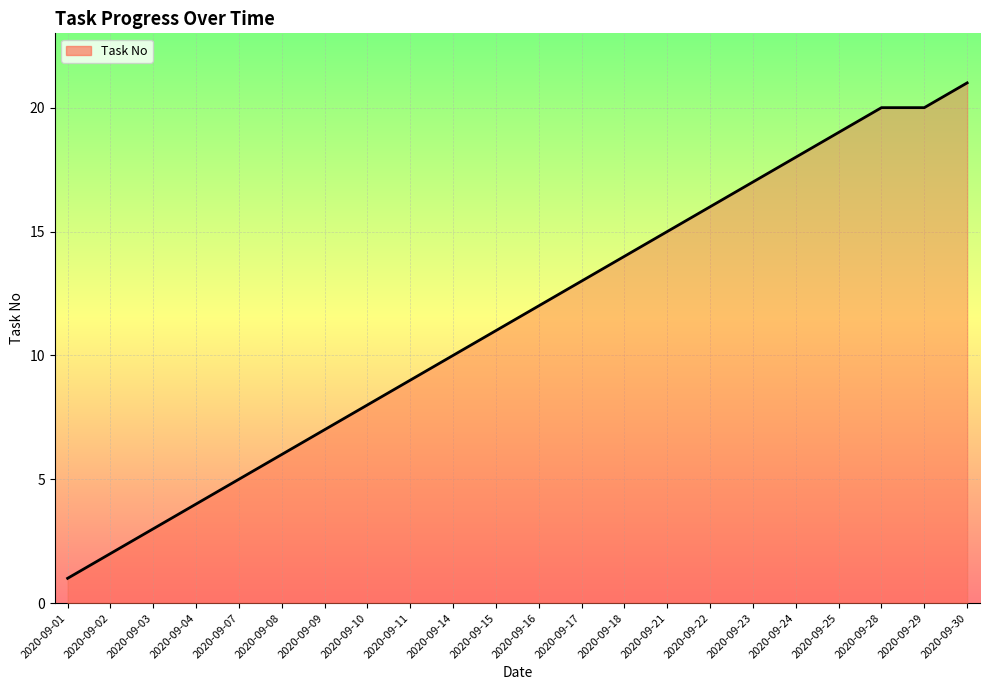

What is the sum of all values?

251